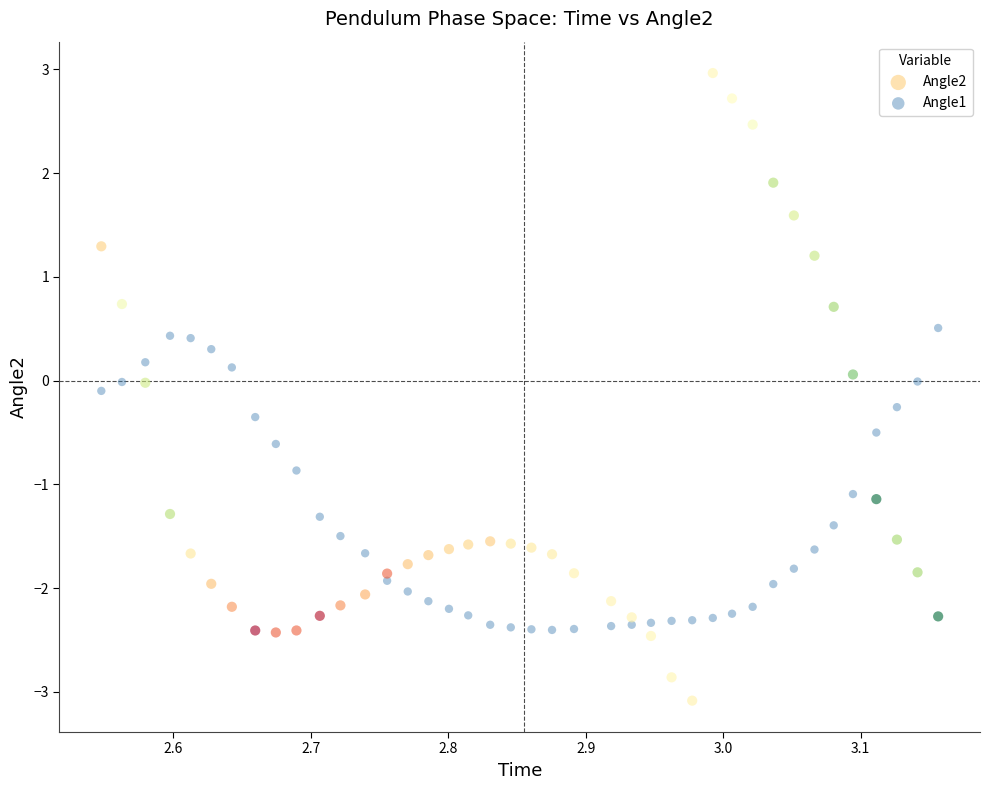

Which series reaches the maximum Y coordinate?

Angle2